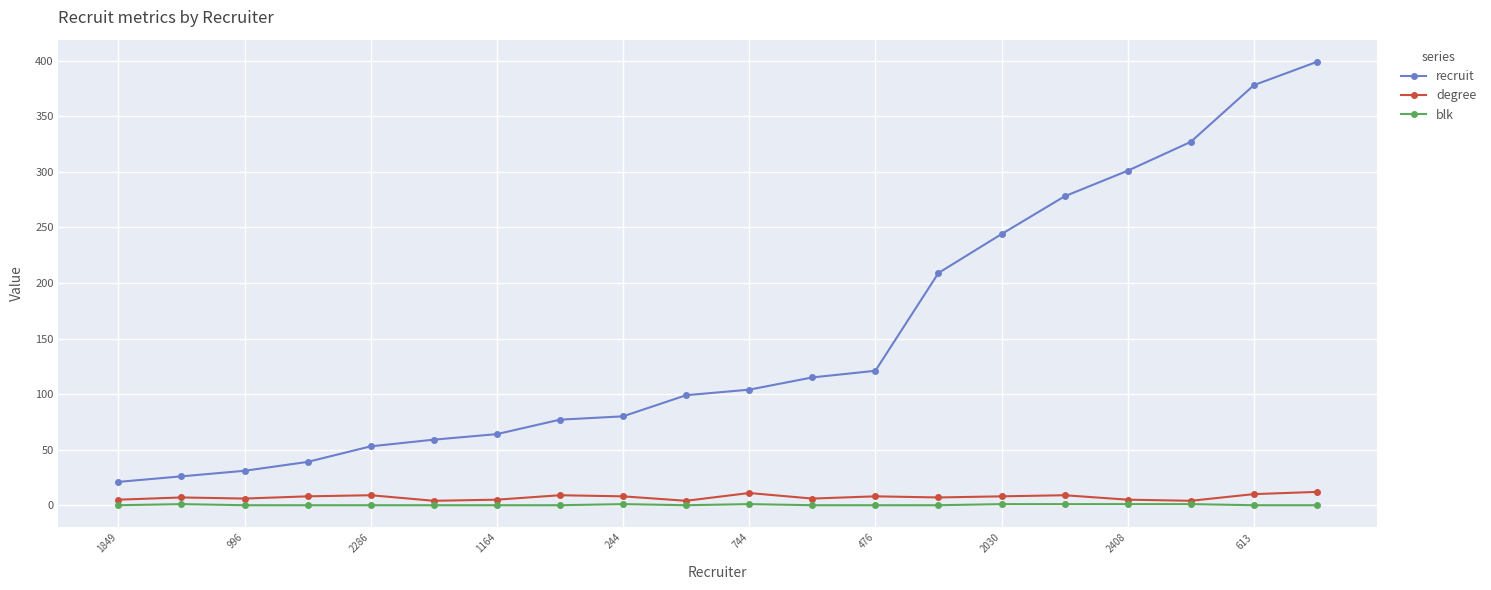

At how many categories does at least one series exceed 224?

6